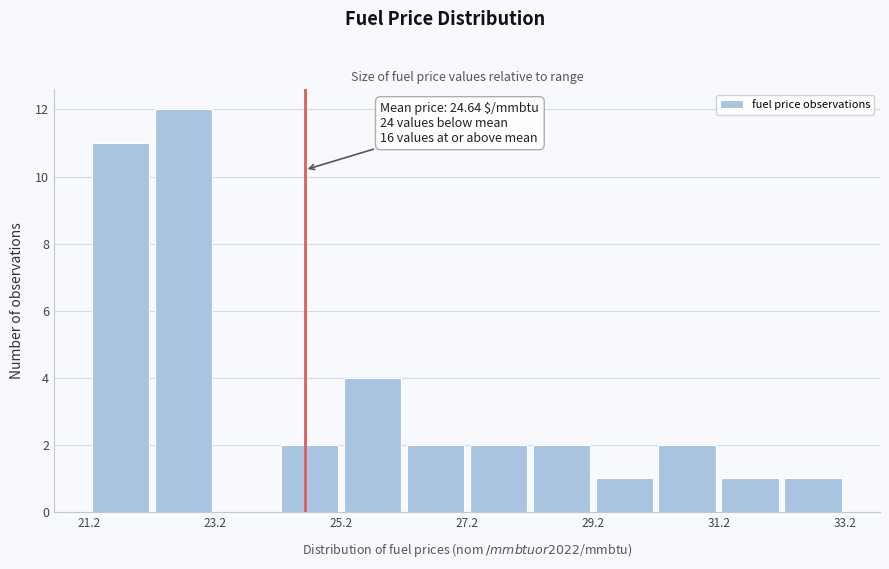

Around what value on the x-axis is the tallest bar? Give the approximate position of its centre, as read against the axis.

22.5